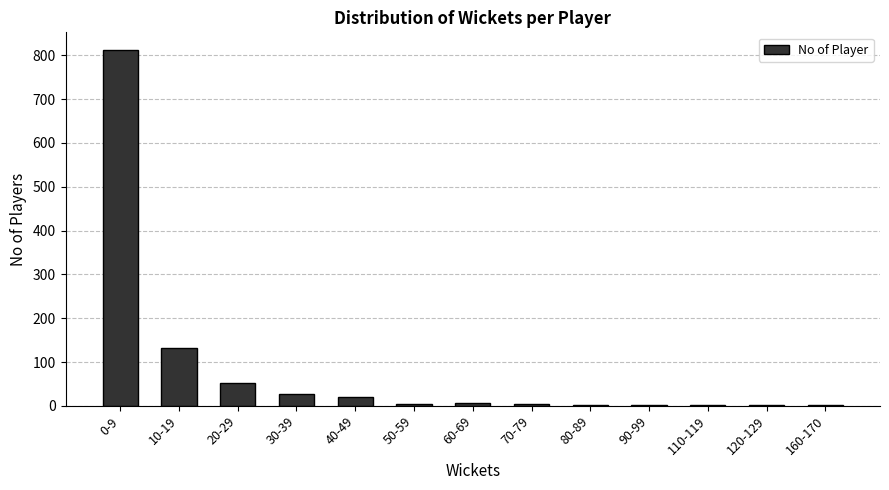

Are the bars grouped side by side (vs. stacked)?

No